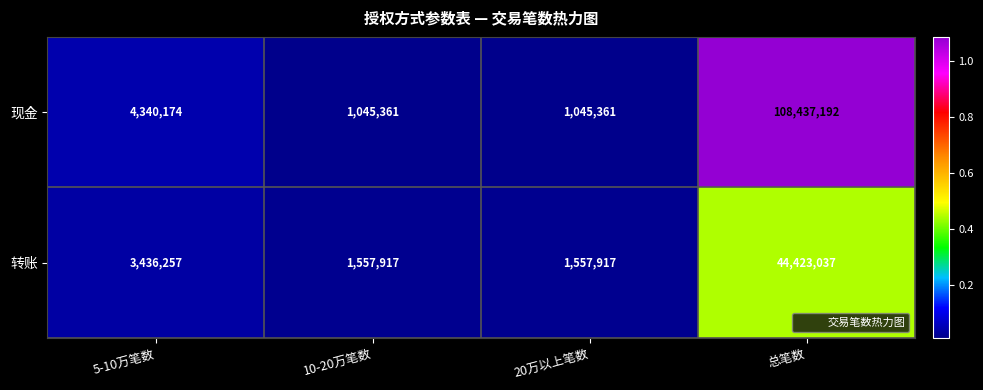

Which label corresponds to the largest value in the chart?

总笔数